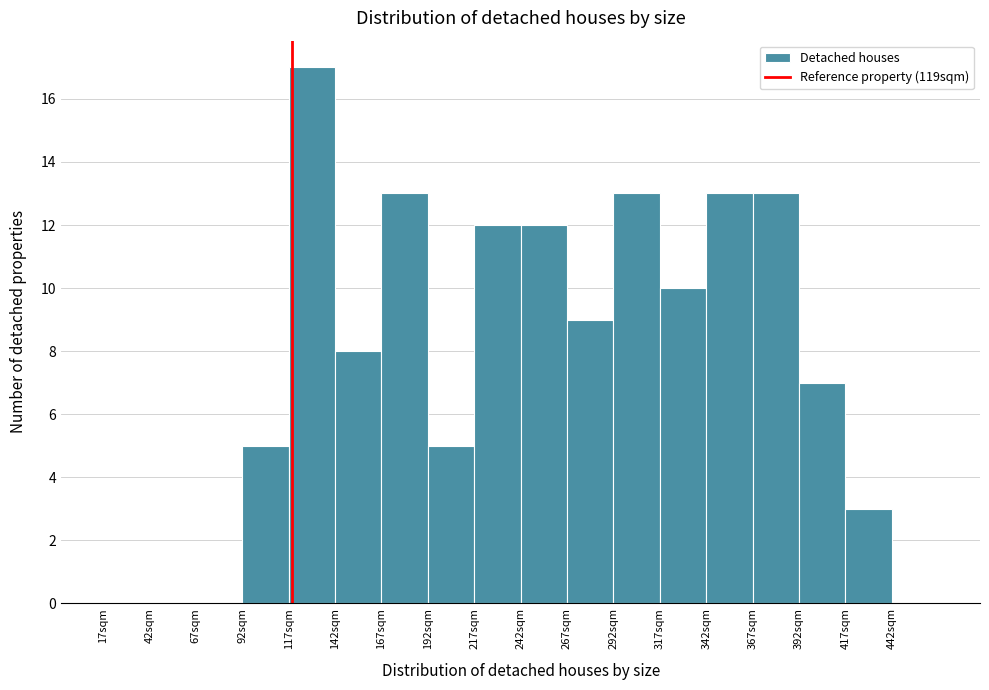

What is the height of the bar covering 392 to 417 on the x-axis? Neither the bar edges nor the heights are printed on the chart, so give them approximately, as read against the axes.

7